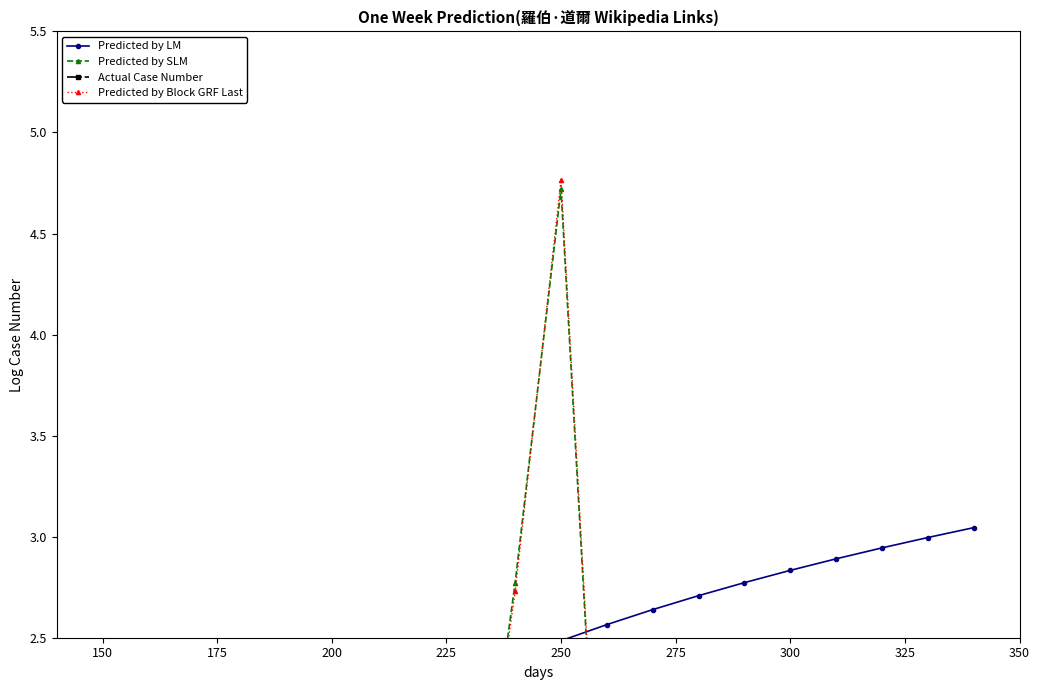

Which series has the largest range (max minus min)?

Predicted by Block GRF Last